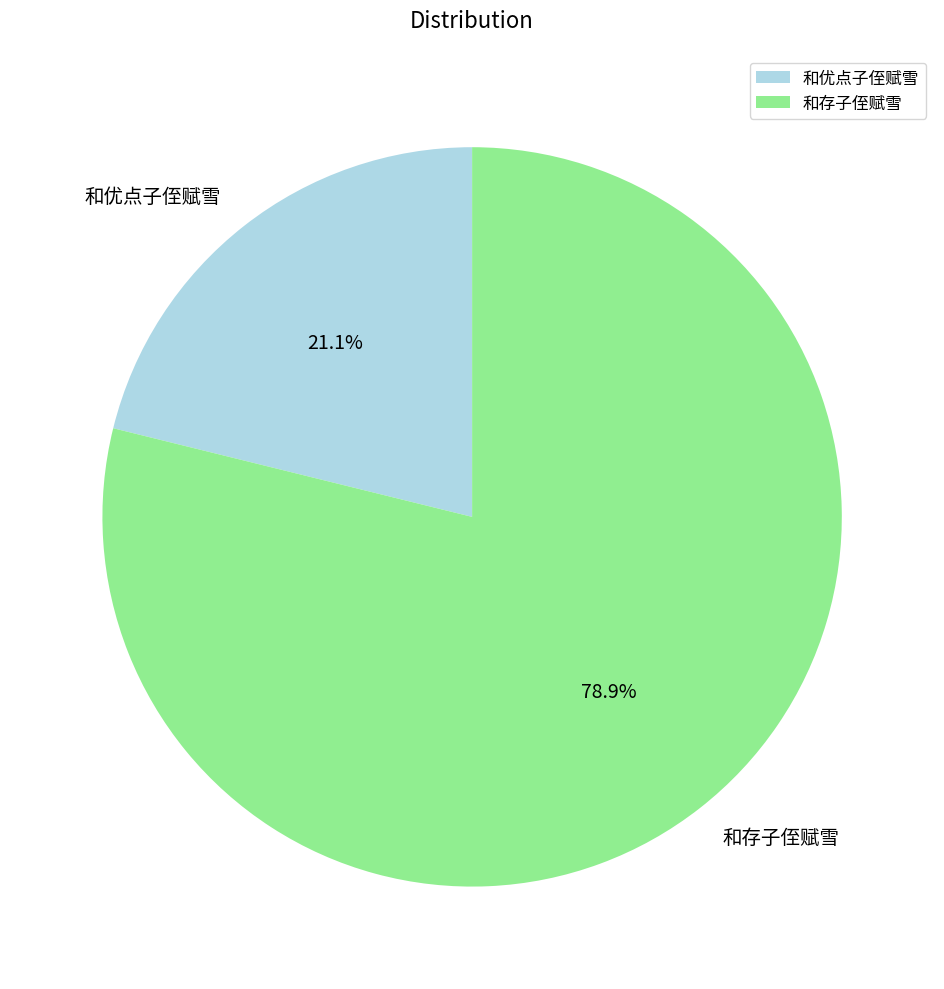

To the nearest percent, what percentage of the pie is 和优点子侄赋雪?

21%